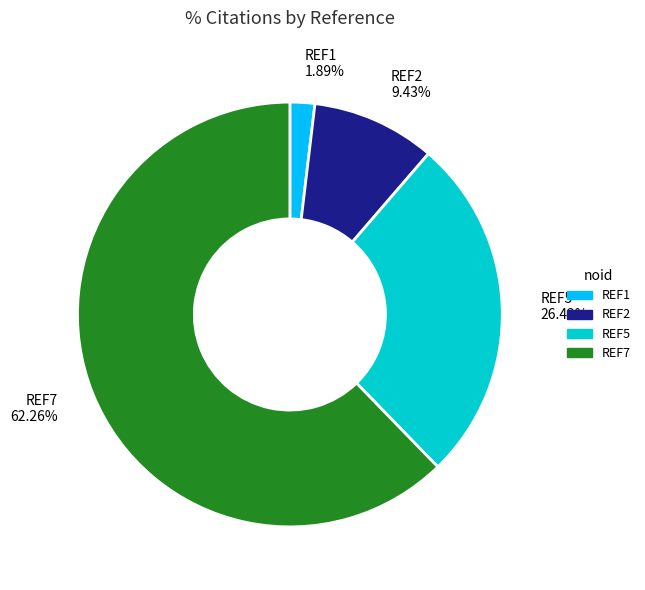

To the nearest percent, what is the difference between the largest and smallest slice percentages?

60%